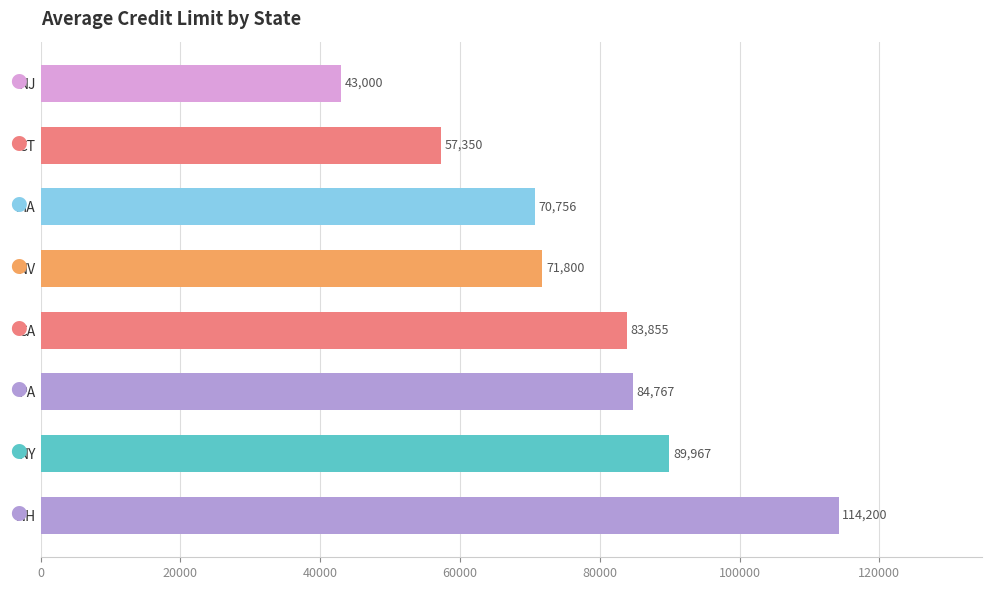

List the labels in order of value, largest first.

NH, NY, PA, CA, NV, MA, CT, NJ